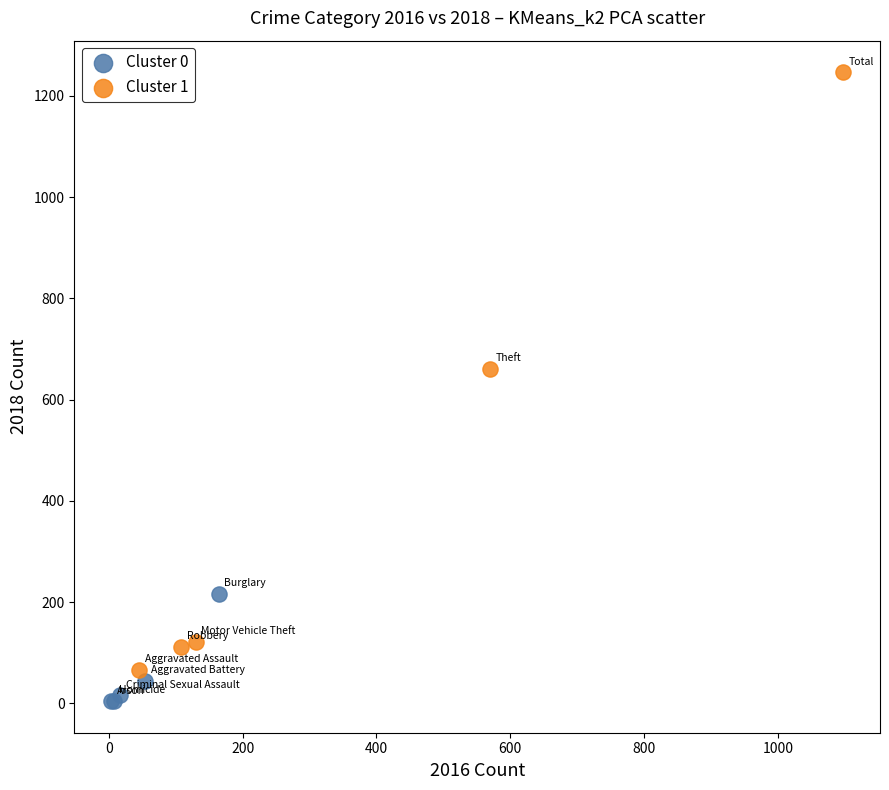

Which series contains the highest Y value?

Cluster 1